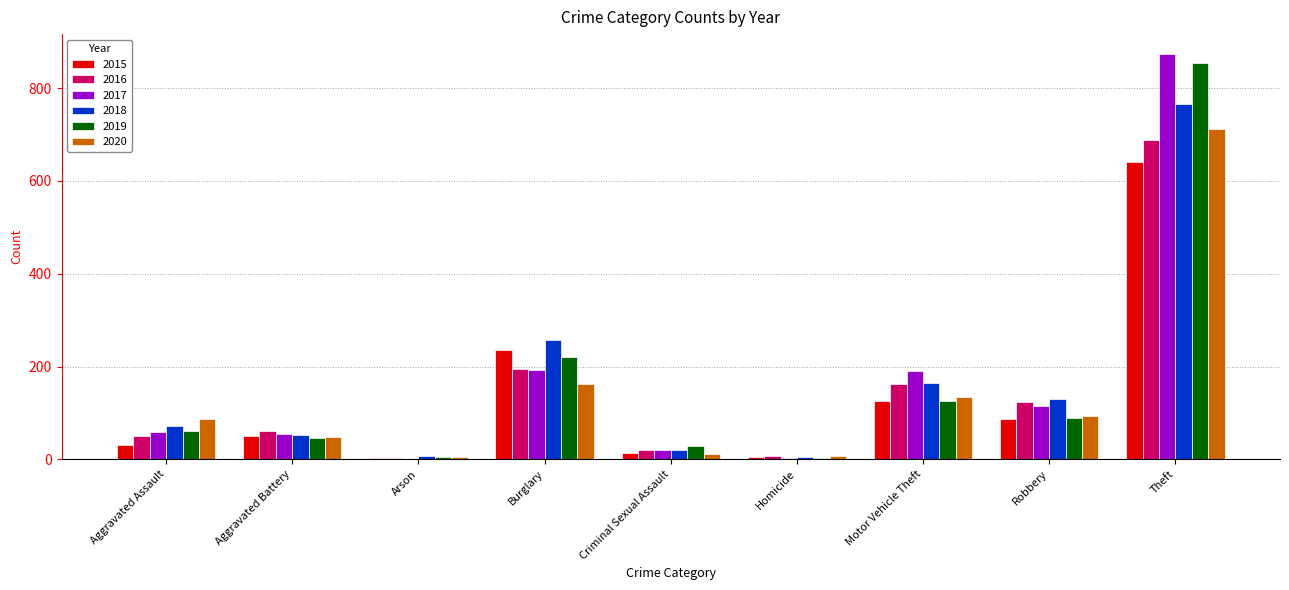

What is the sum of the 2019 values at Aggravated Assault and Aggravated Battery?

106